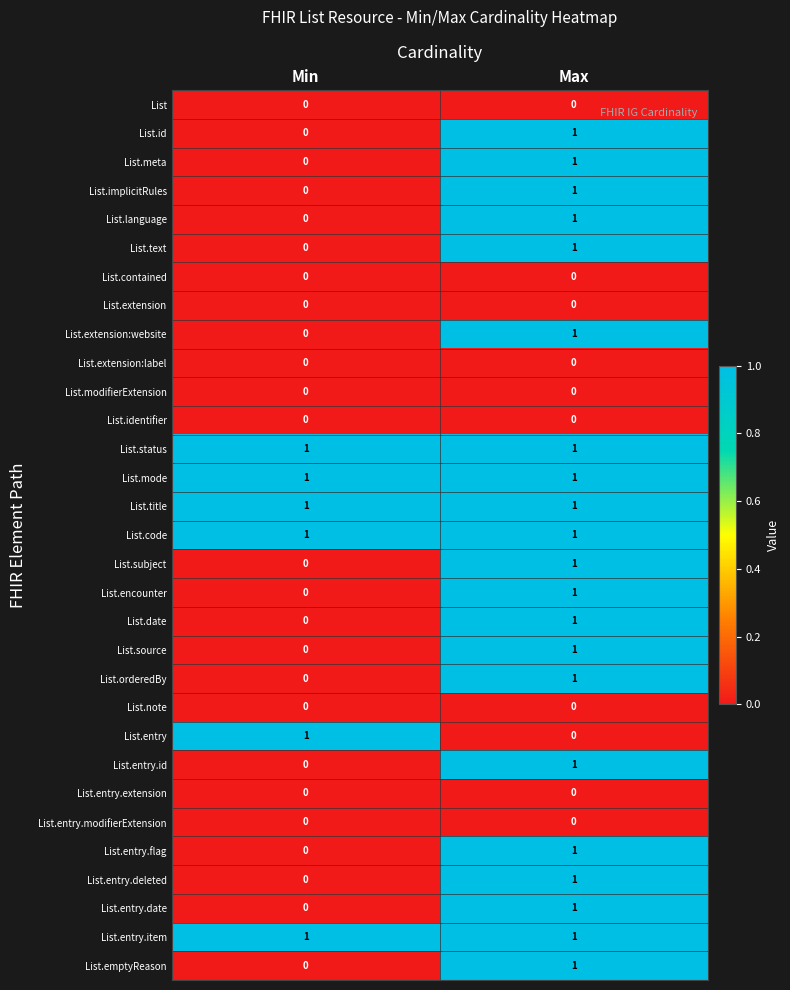

At which label is List.id closest to 0?

Min